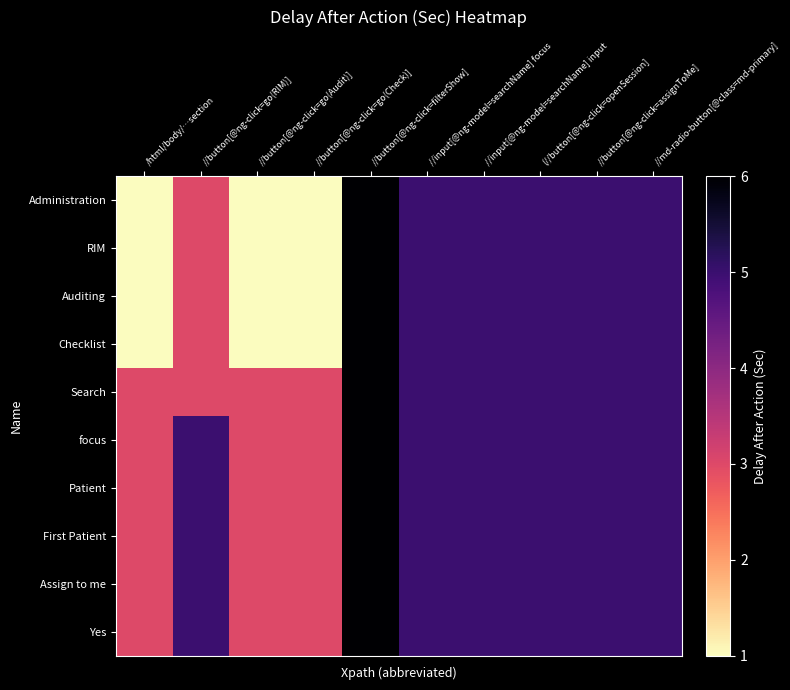

Which series has the widest spread of values?

Administration